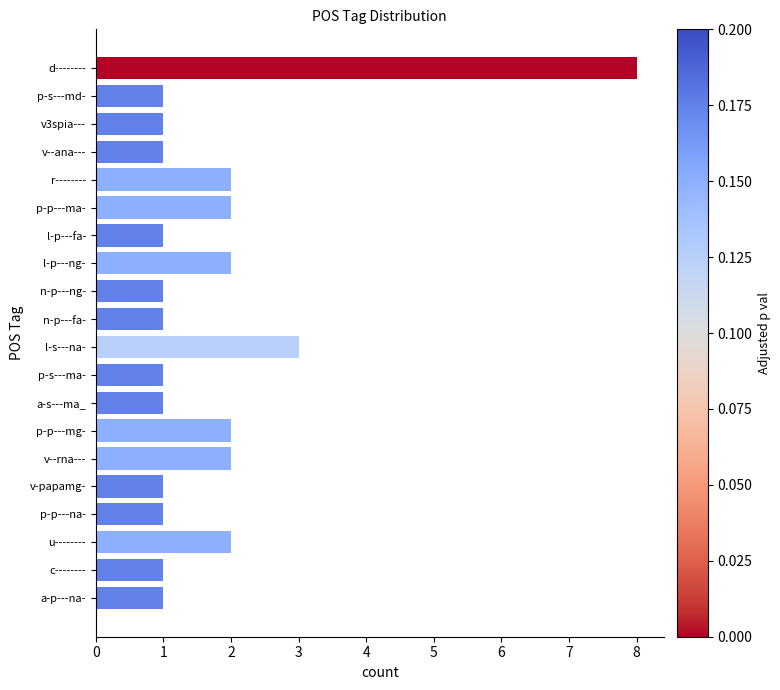

Reading bottom to top, extract all data points from this chart.

a-p---na-=1	c--------=1	u--------=2	p-p---na-=1	v-papamg-=1	v--rna---=2	p-p---mg-=2	a-s---ma_=1	p-s---ma-=1	l-s---na-=3	n-p---fa-=1	n-p---ng-=1	l-p---ng-=2	l-p---fa-=1	p-p---ma-=2	r--------=2	v--ana---=1	v3spia---=1	p-s---md-=1	d--------=8